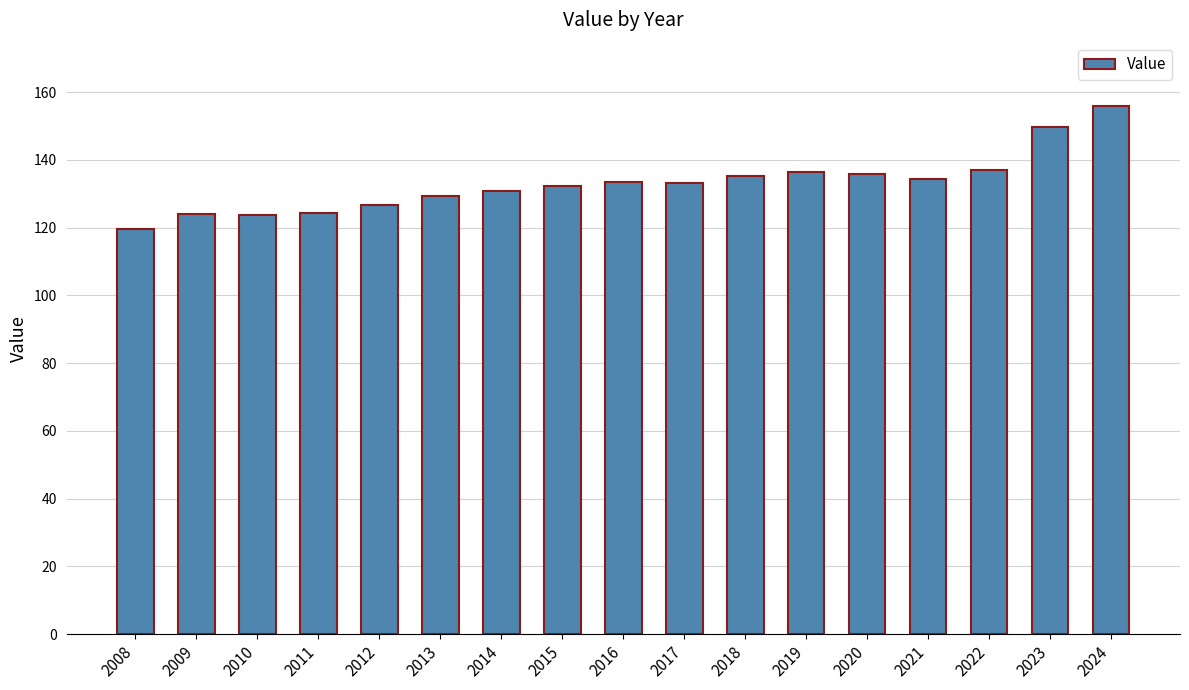

How many bars are there in total?

17